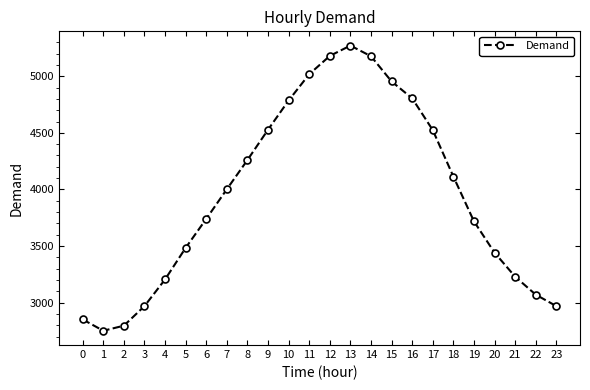

What is the value of the 19th point from the left?

4114